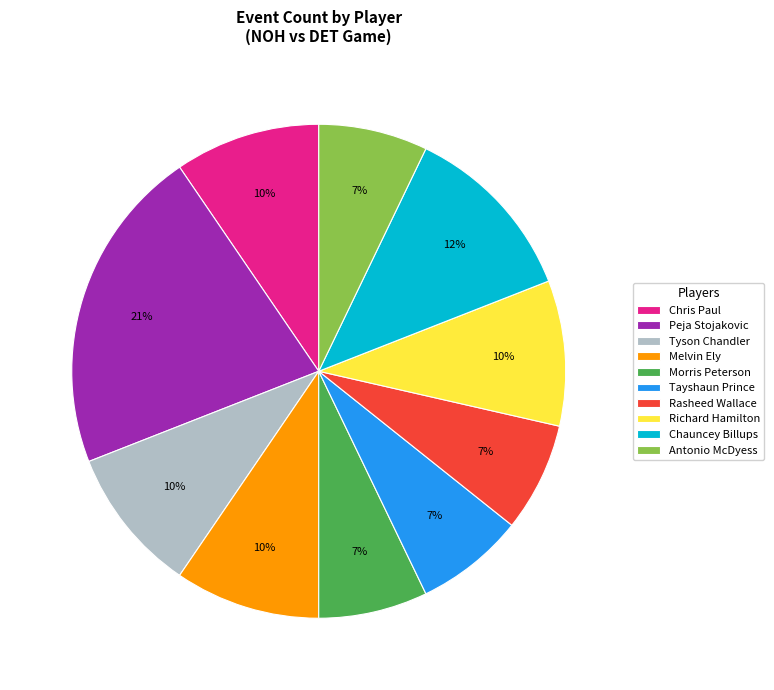

Does any single category account for the majority?

No